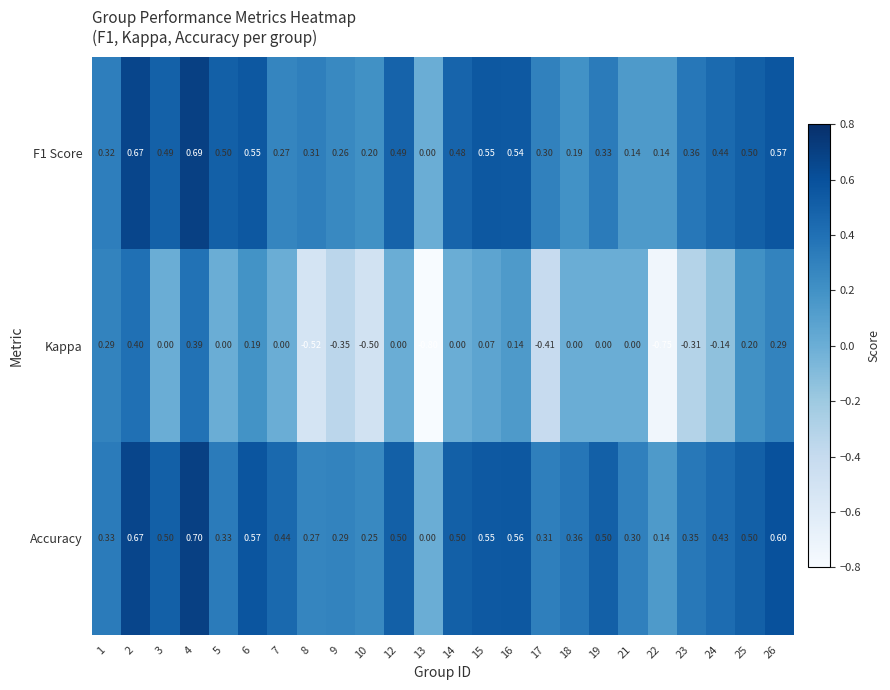

What is the spread (max minus min) of values at 3?

0.5